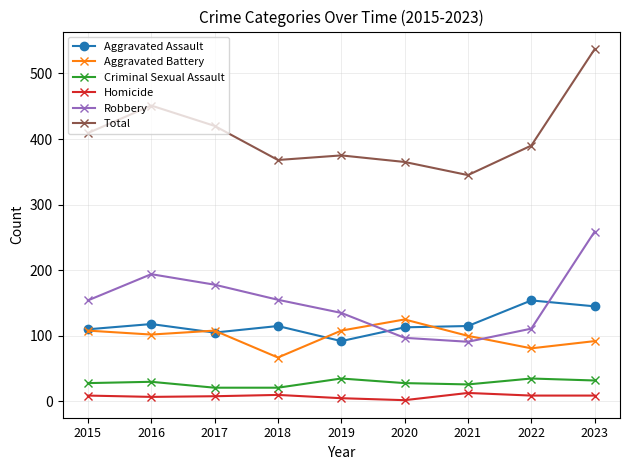

How many data points in Aggravated Battery are less than 102?

4